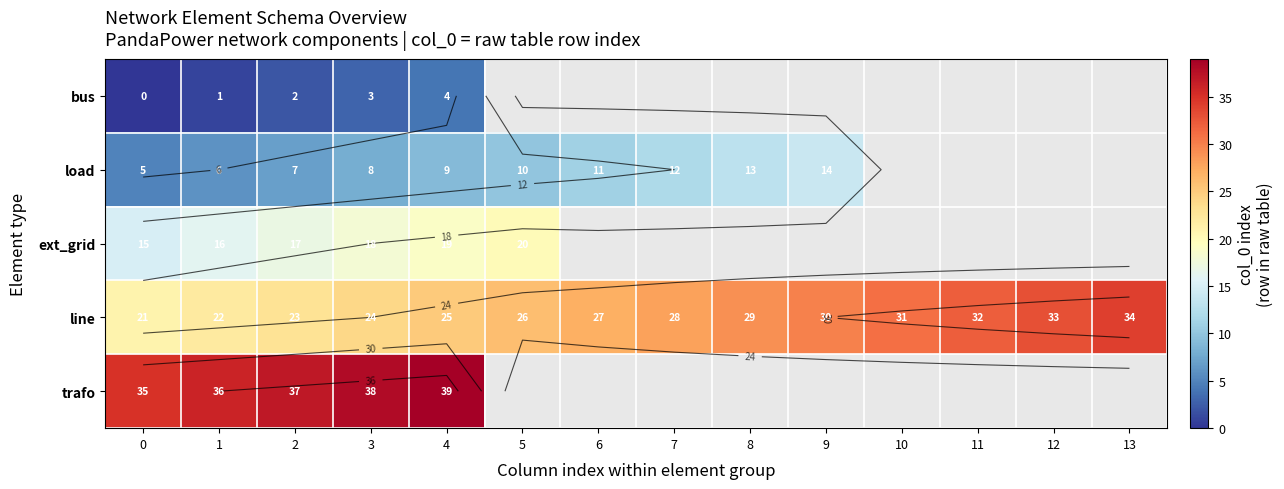

Is the value of trafo at 0 greater than the value of bus at 13?

No